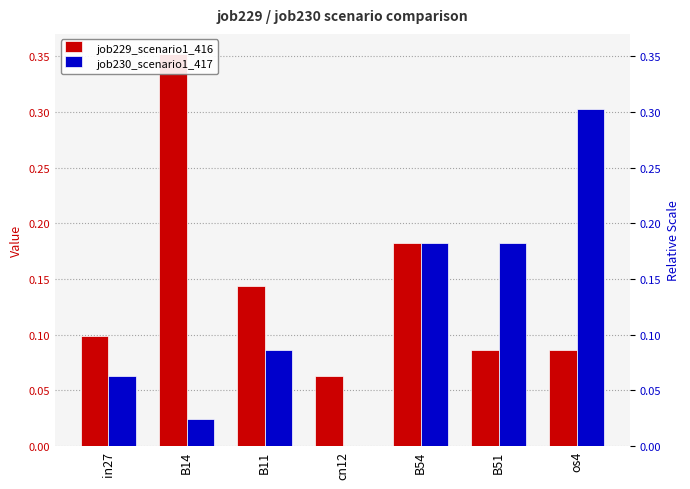

At which category is the sum across all series the highest?

os4